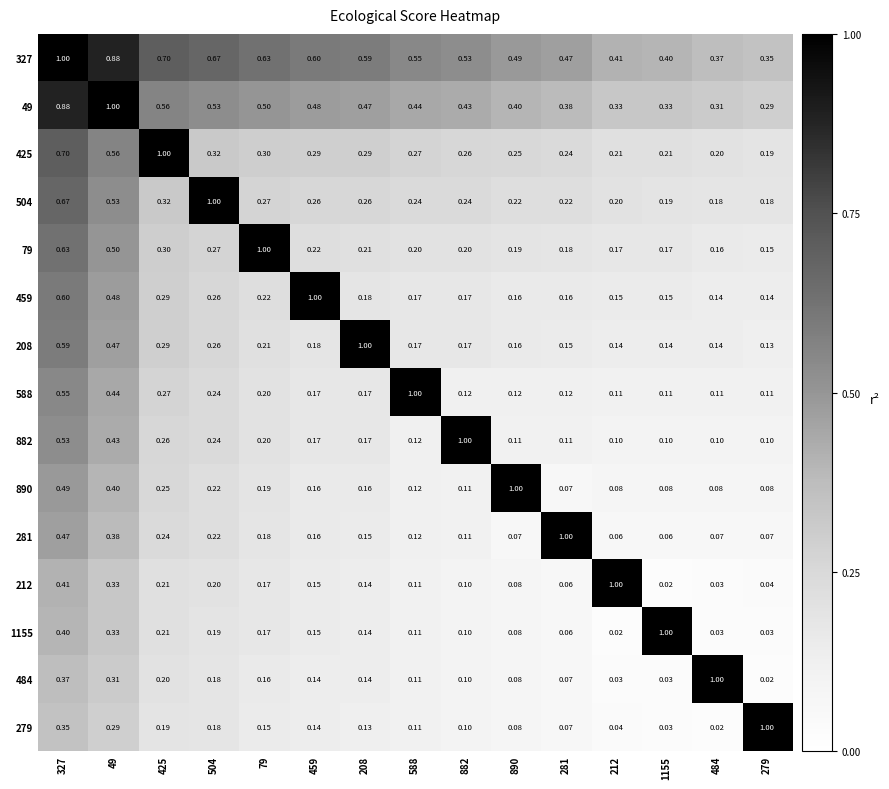

Is the value of 882 at 890 greater than the value of 79 at 212?

No